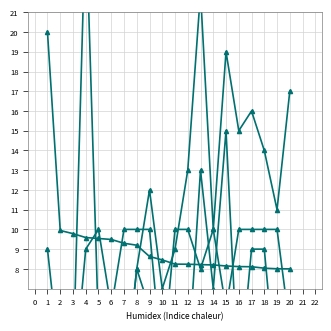

Between 11 and 18, which series saw the biggest shift?

last_week_position